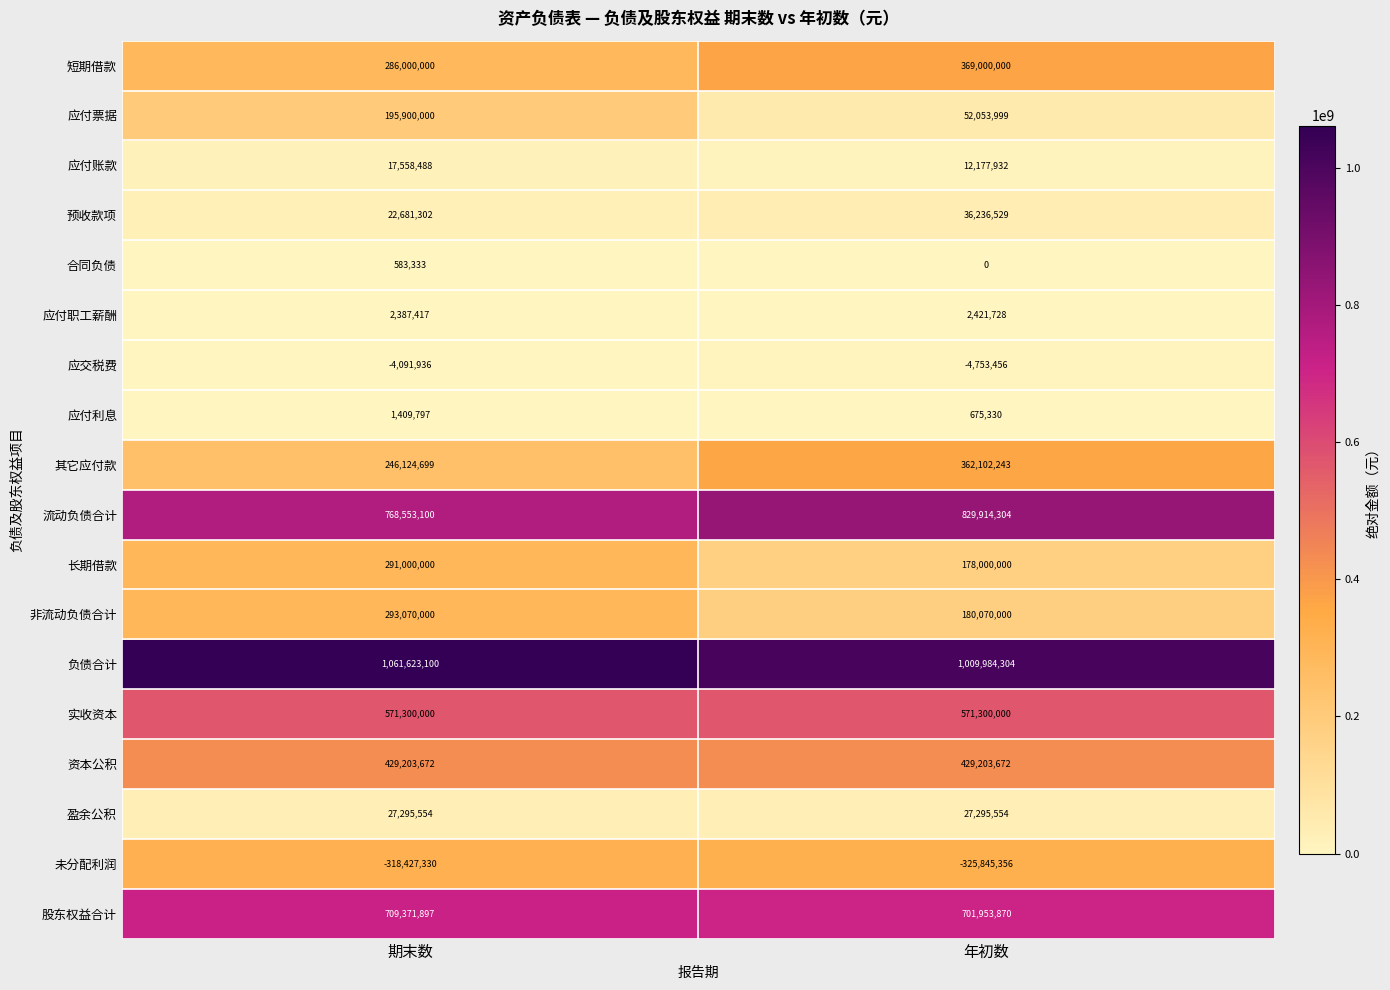

Which label corresponds to the smallest value in the chart?

年初数